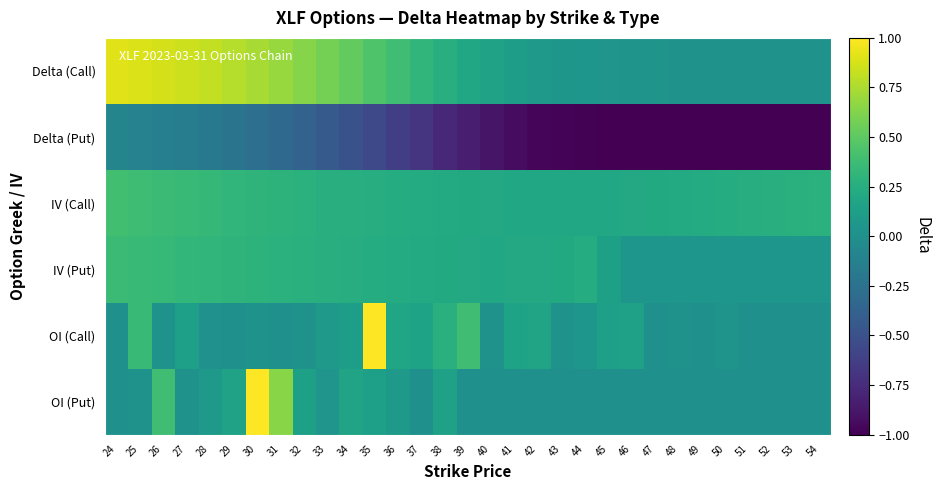

Which series has the largest total across all categories?

Delta (Call)